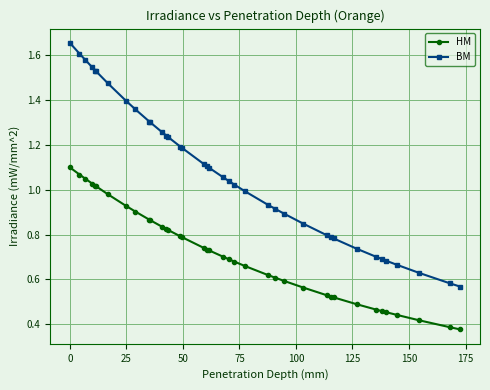

At how many categories does at least one series exceed 0?

38